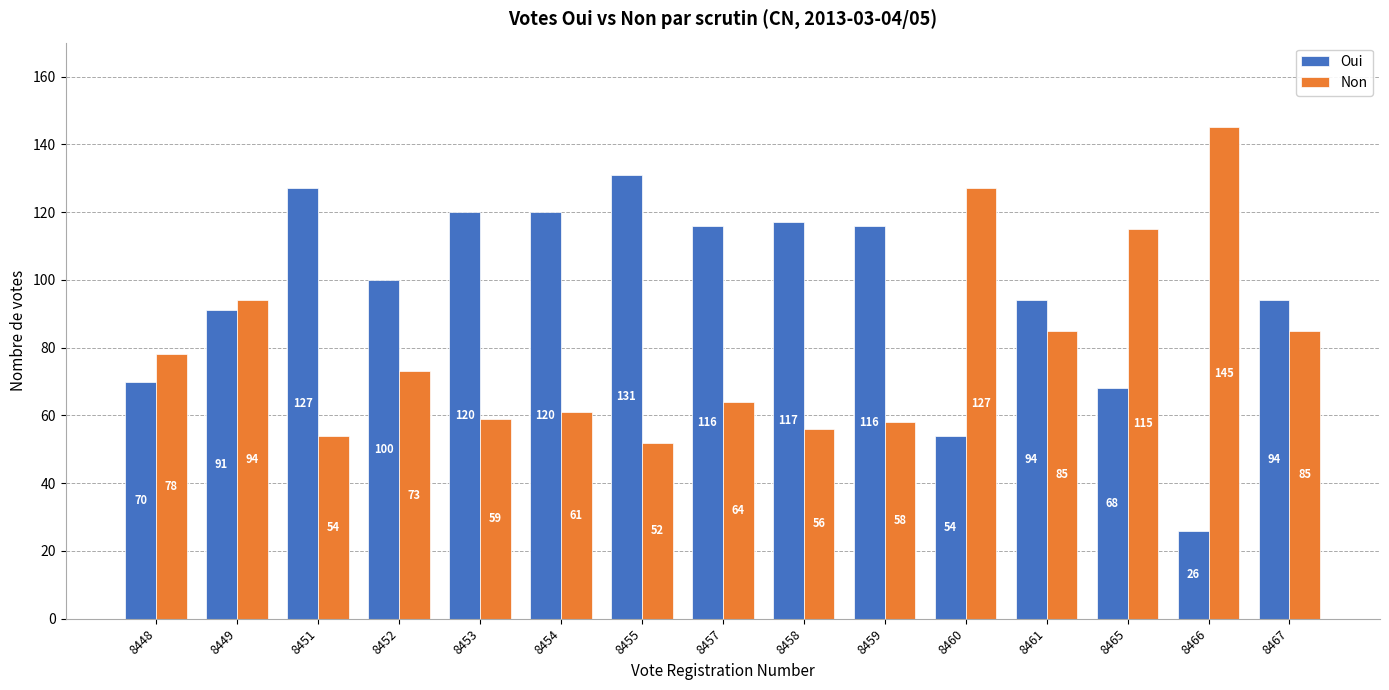

The value of Non at 8455 is 52. True or false?

True